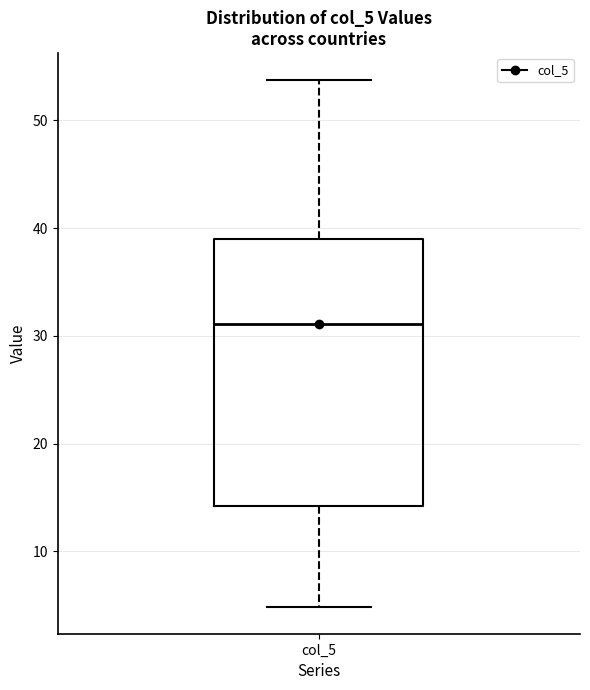

Read this box plot against the y-axis: the position of the median line, the range covered by the box, and the ends of both whiskers. The values are not printed on the chart, so give them approximately, as read against the axis.

median 31, box 14 to 39, whiskers 5 to 54